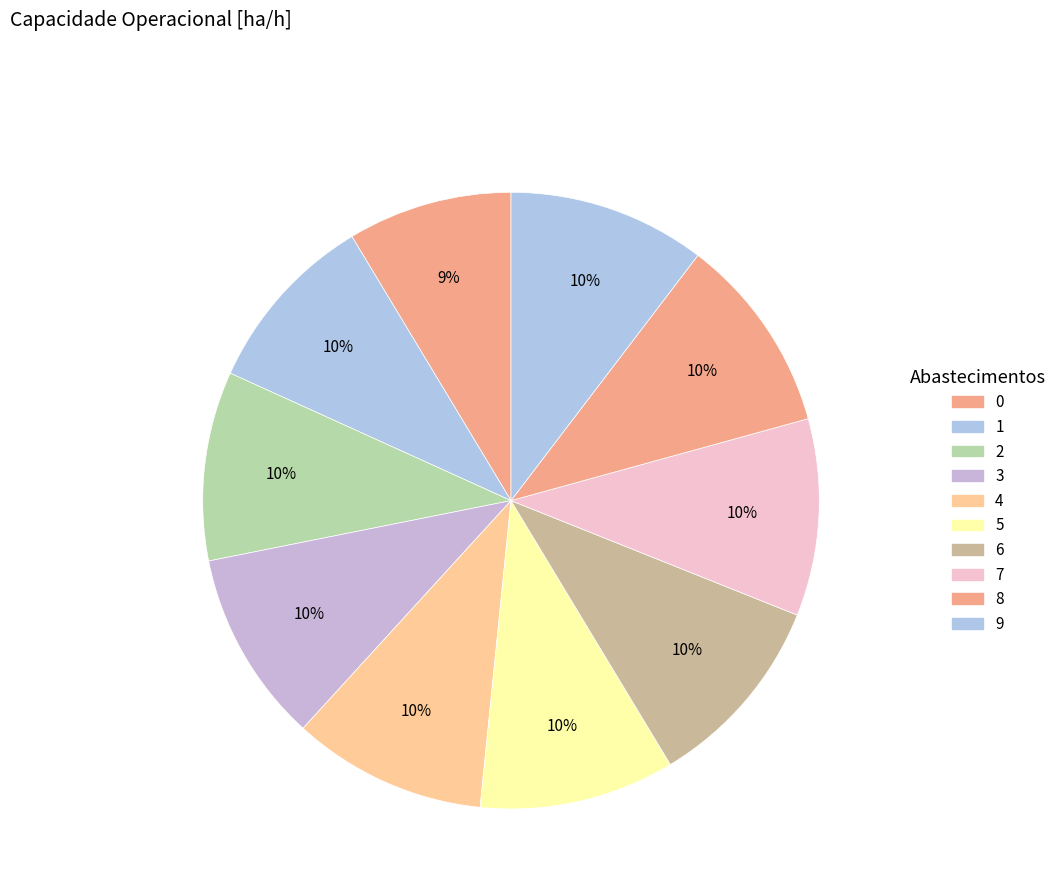

What is the total percentage of 1 and 6?

19.9%